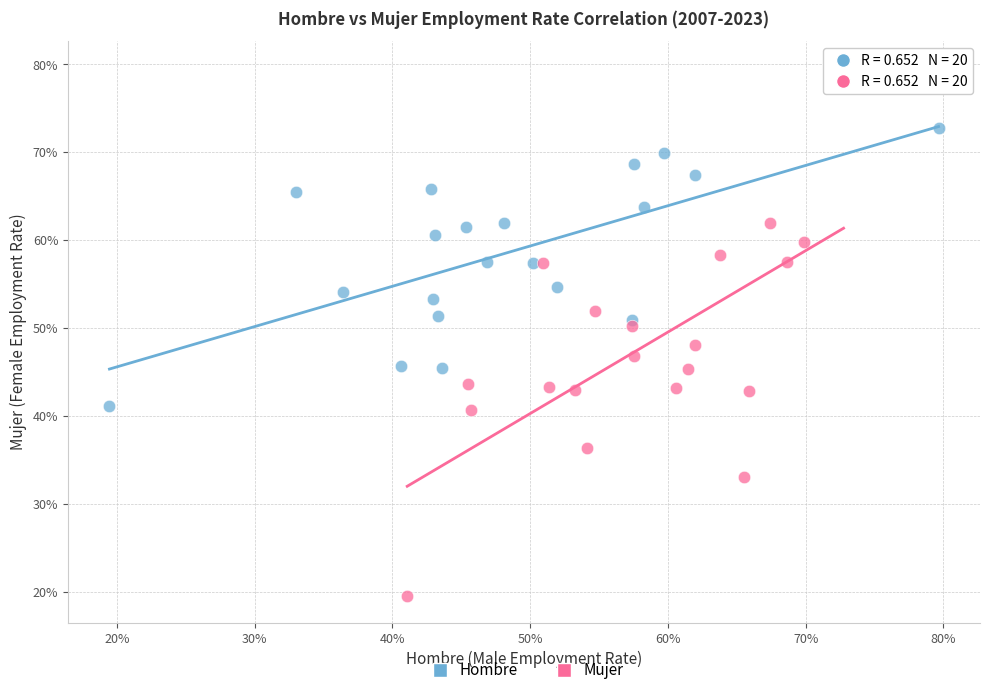

Which series has the widest spread of Y values?

Mujer